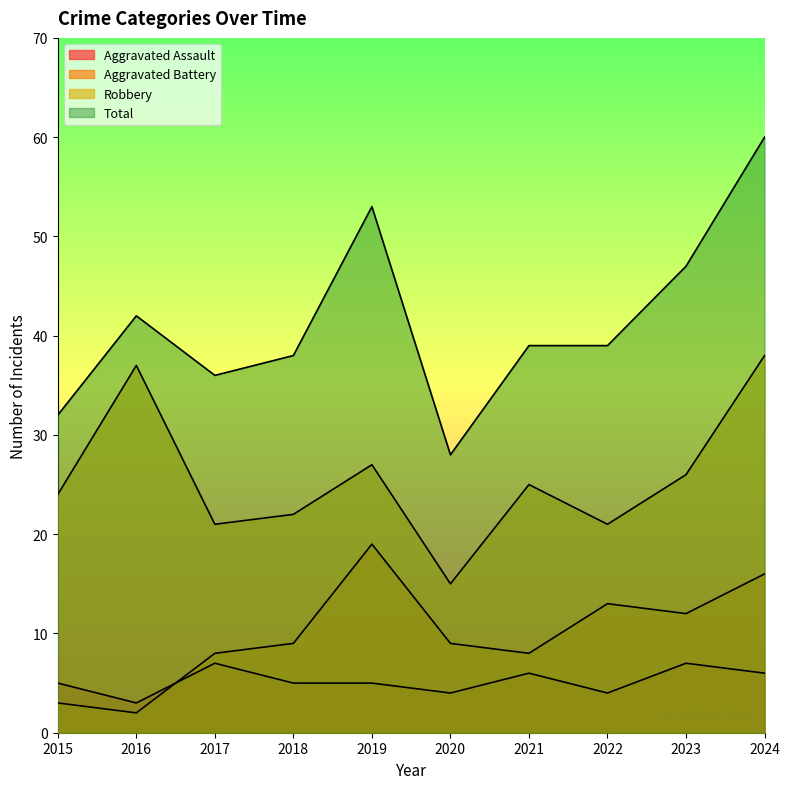

What is the smallest value displayed?

2